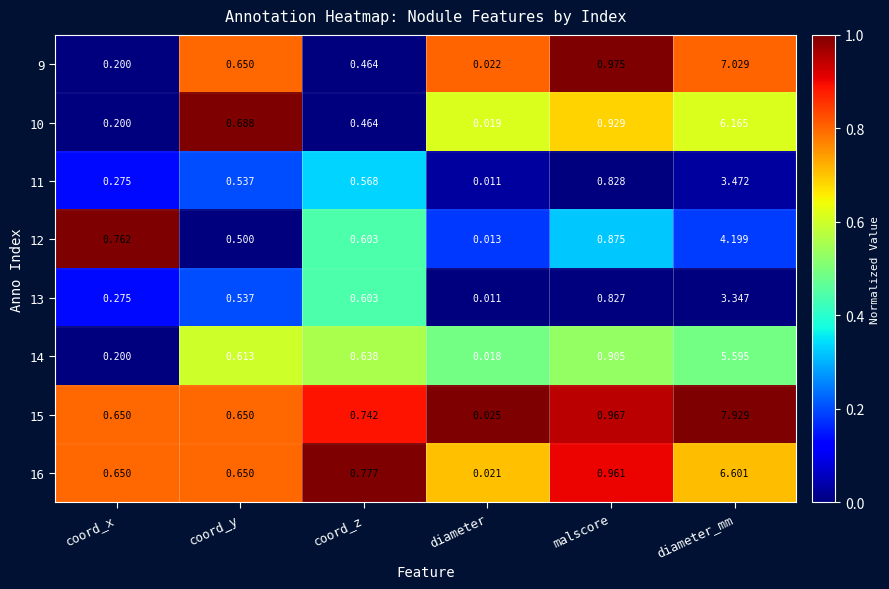

What is the spread (max minus min) of values at malscore?

0.1